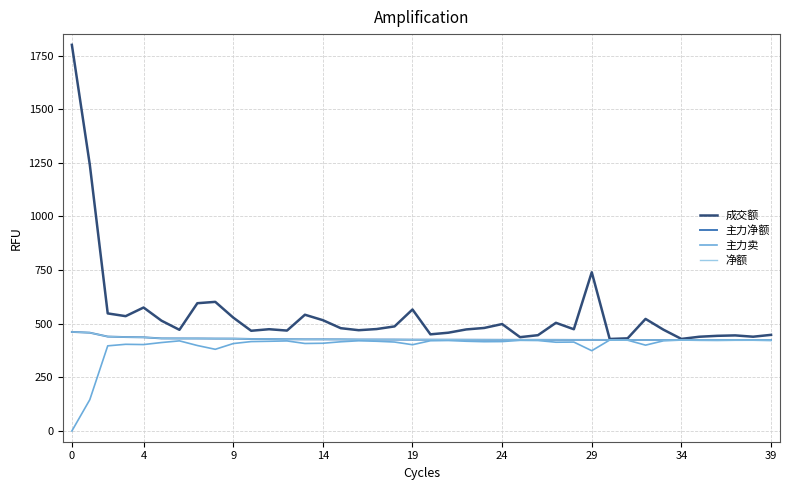

True or false: 主力卖 and 净额 cross at least once.

False